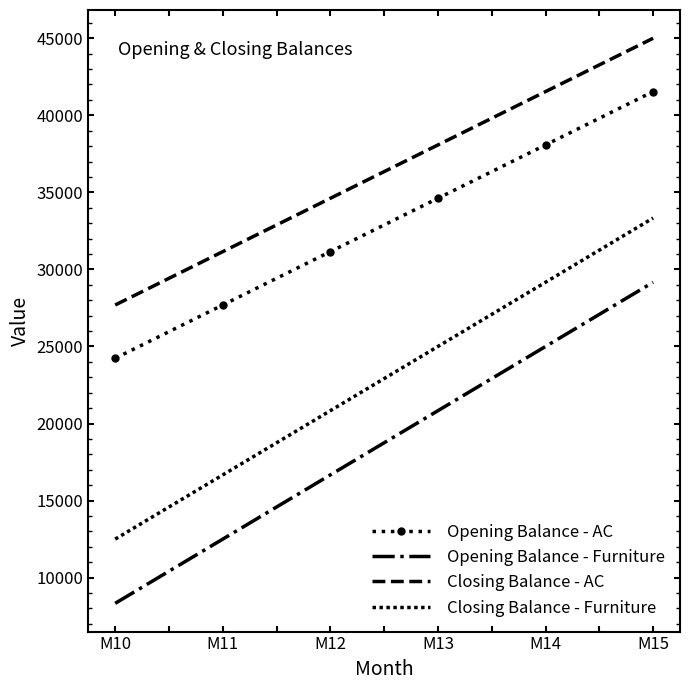

Where does the Opening Balance - Furniture series first go above 20833?

M13